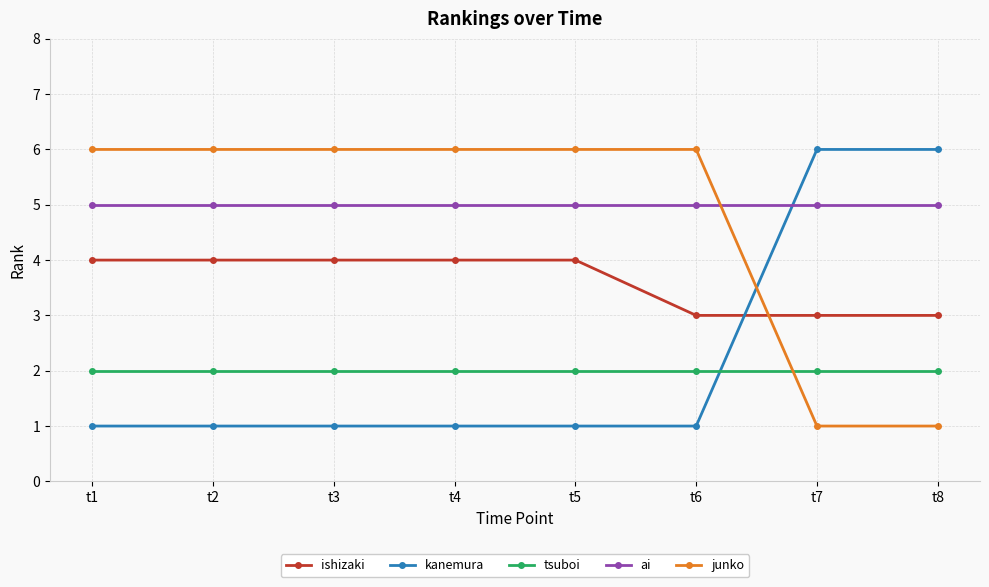

What is the greatest value displayed?

6